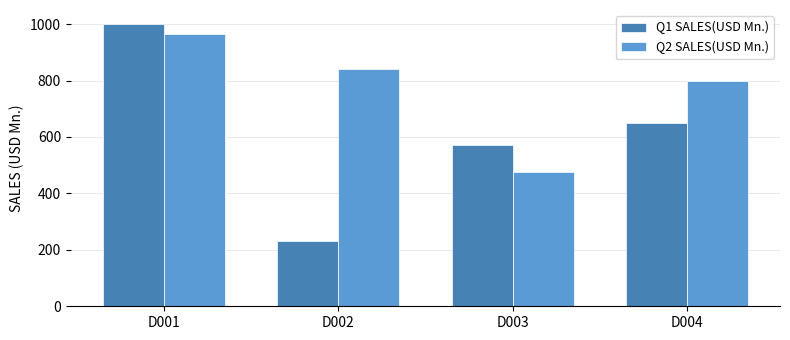

What are all the series names shown in the legend?

Q1 SALES(USD Mn.), Q2 SALES(USD Mn.)